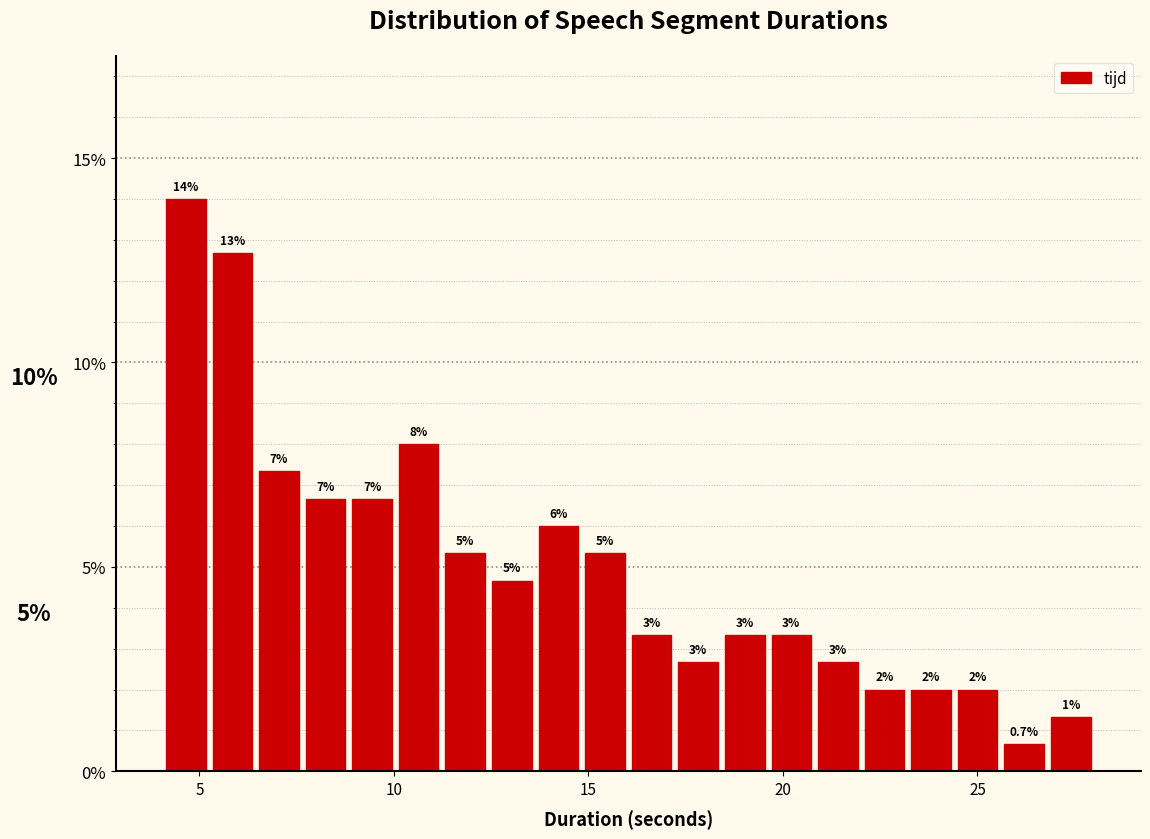

Read against the x-axis, roughly where is the centre of the tallest bar?

4.5